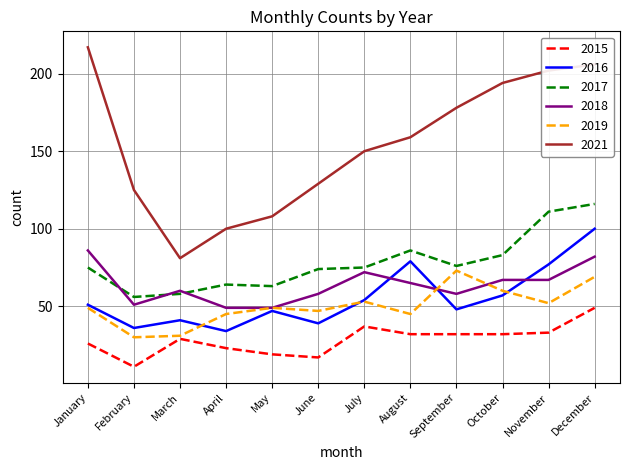

What is the spread (max minus min) of values at December?

157